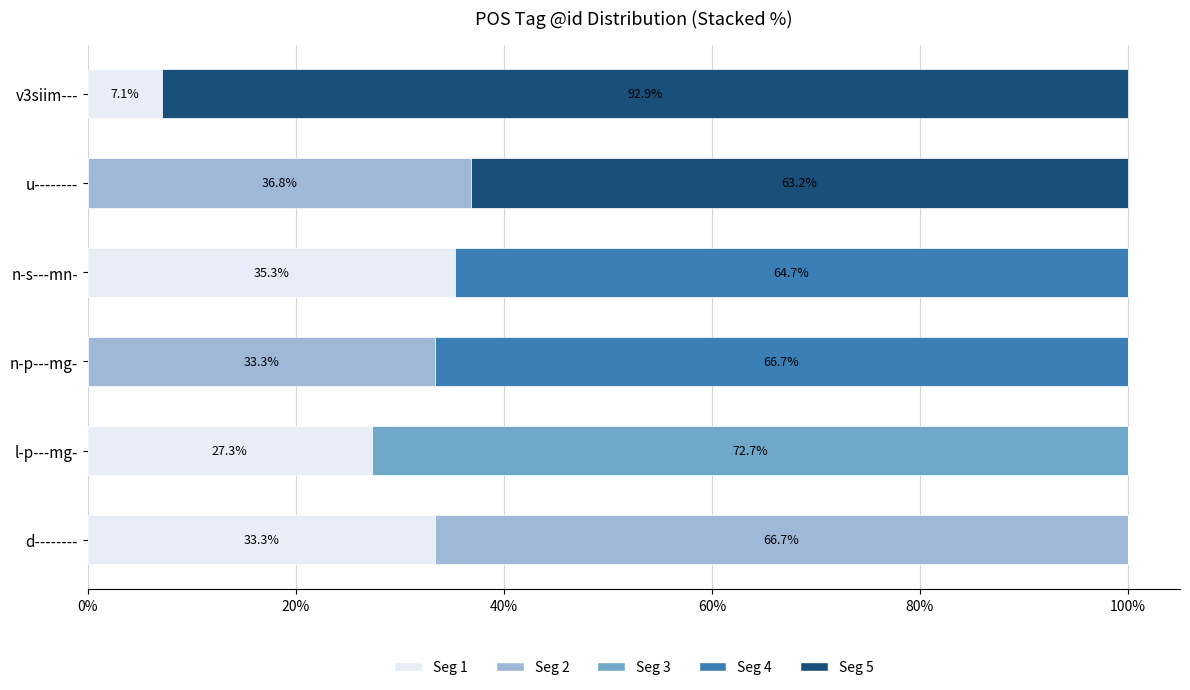

True or false: Seg 1 has a value of 17.2 at n-p---mg-.

False